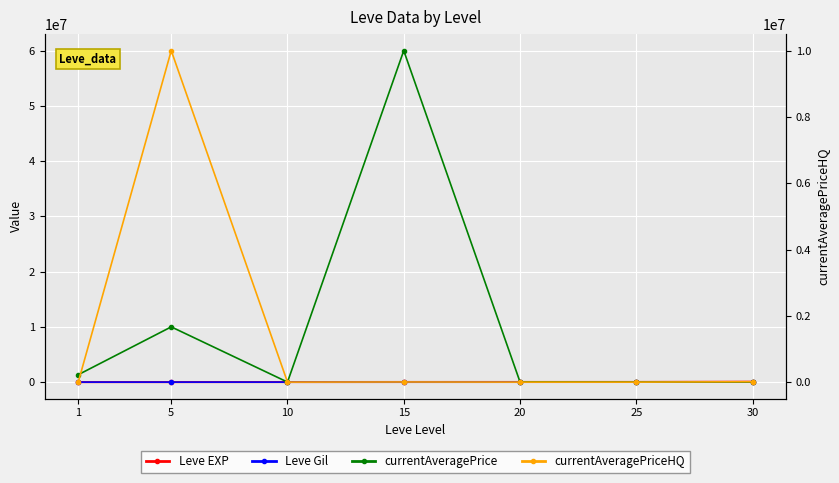

The value of currentAveragePrice at 1 is 2208038.3. True or false?

False